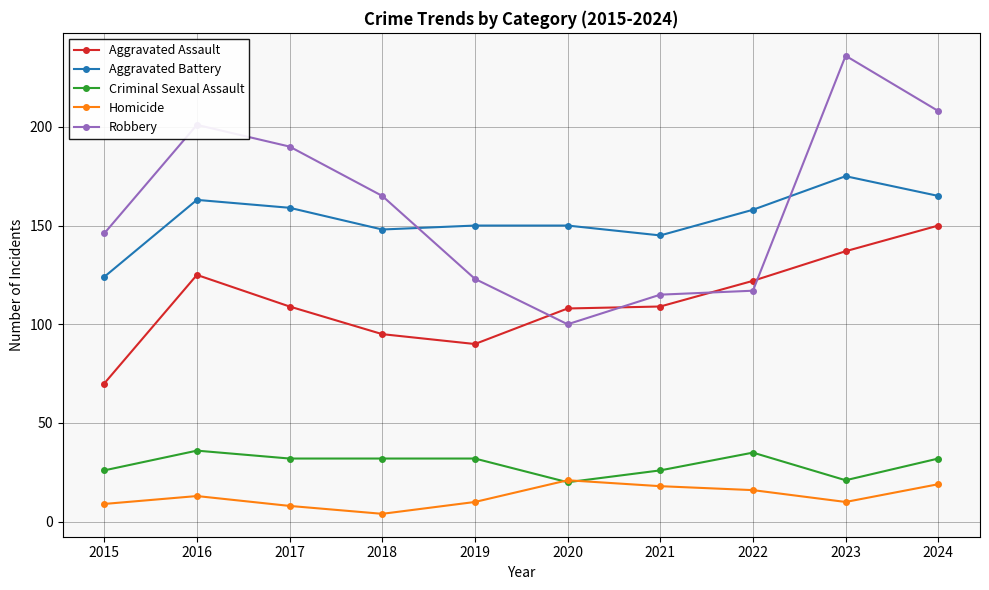

In Aggravated Assault, how many points are higher than both neighbors (excluding endpoints)?

1